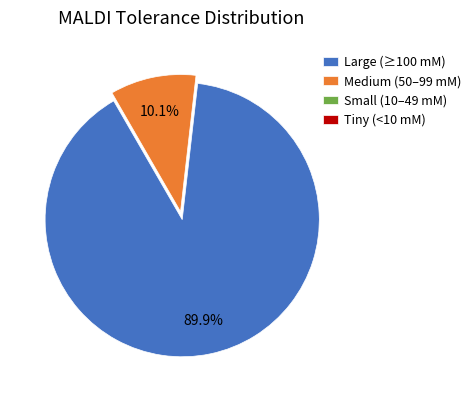

Which slice represents more than half of the pie?

Large (≥100 mM)